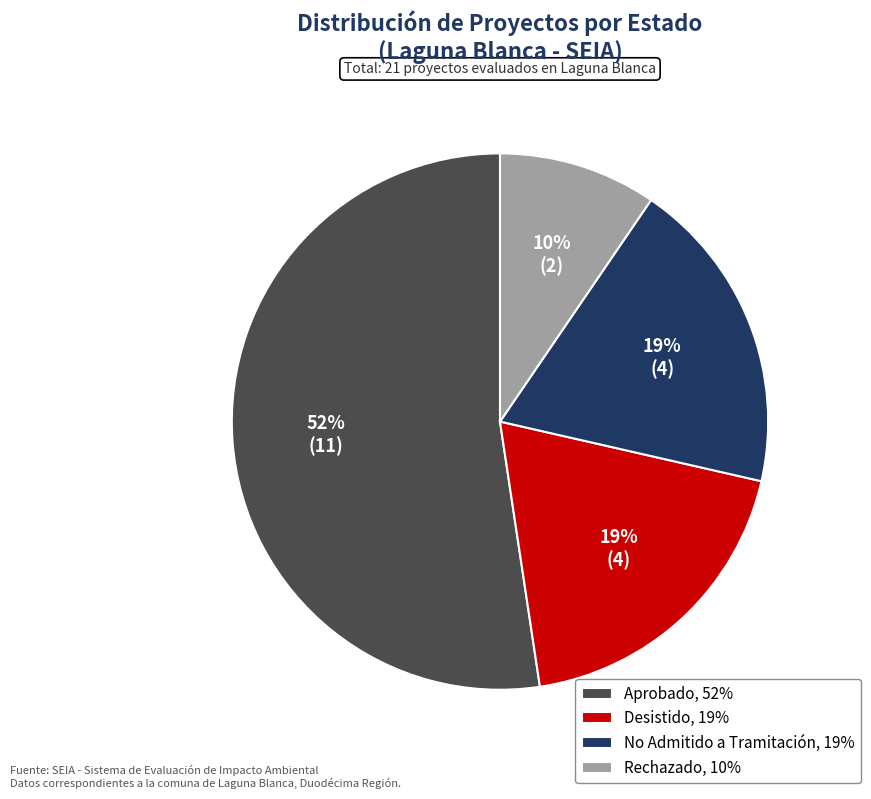

Is the sum of Rechazado, 10% and No Admitido a Tramitación, 19% greater than half?

No